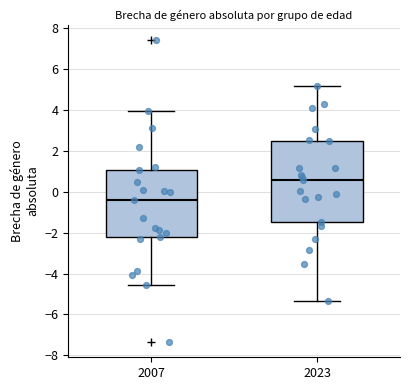

Comparing the boxes themselves (not the whiskers), which one is the tallest?

2023